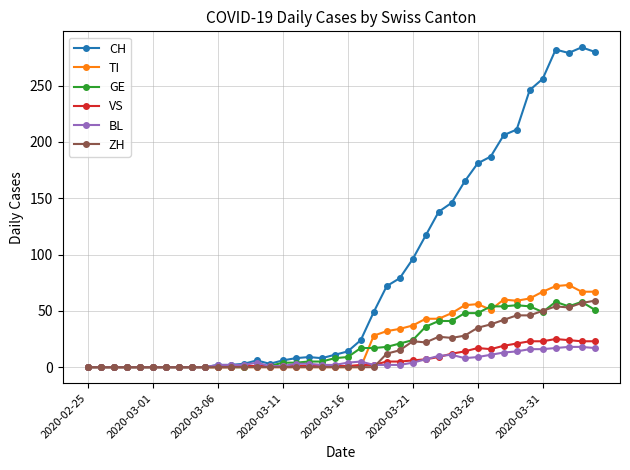

What are all the series names shown in the legend?

CH, TI, GE, VS, BL, ZH